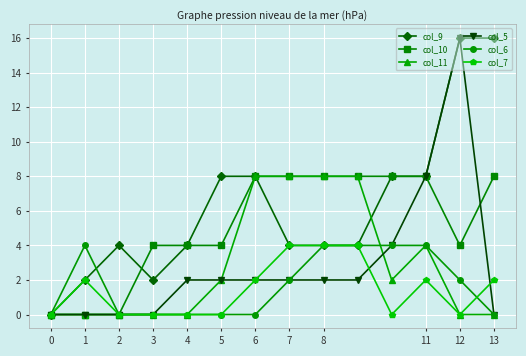

What is the maximum value for col_7?

4